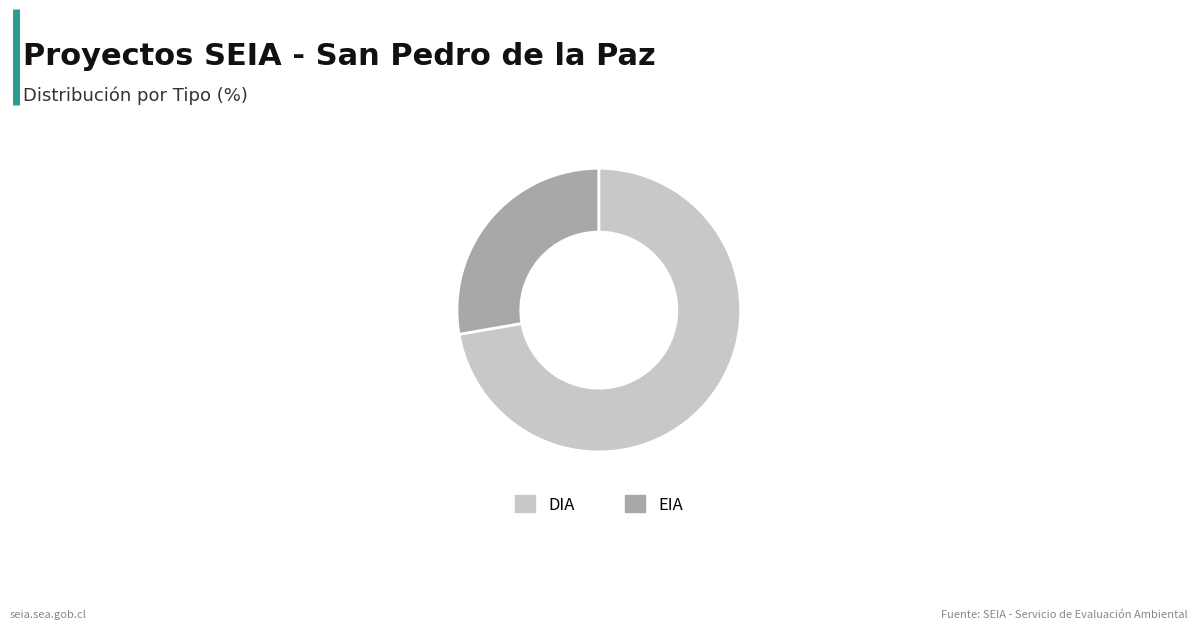

Which slice represents more than half of the pie?

DIA